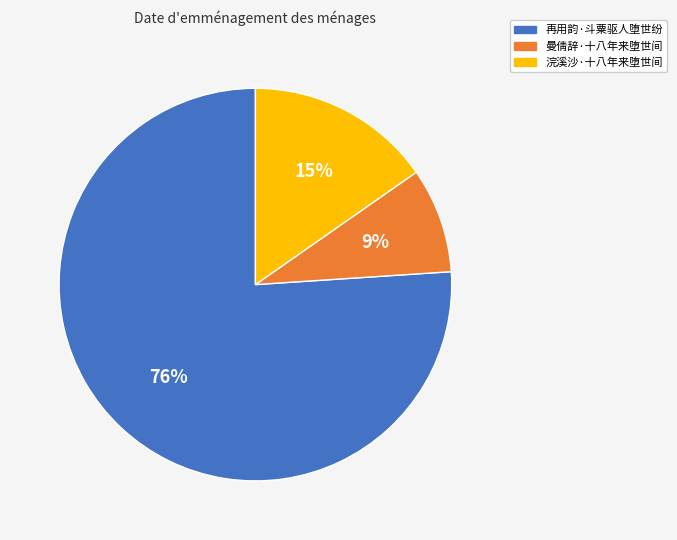

Rank the categories by value from lowest to highest.

曼倩辞·十八年来堕世间, 浣溪沙·十八年来堕世间, 再用韵·斗粟驱人堕世纷